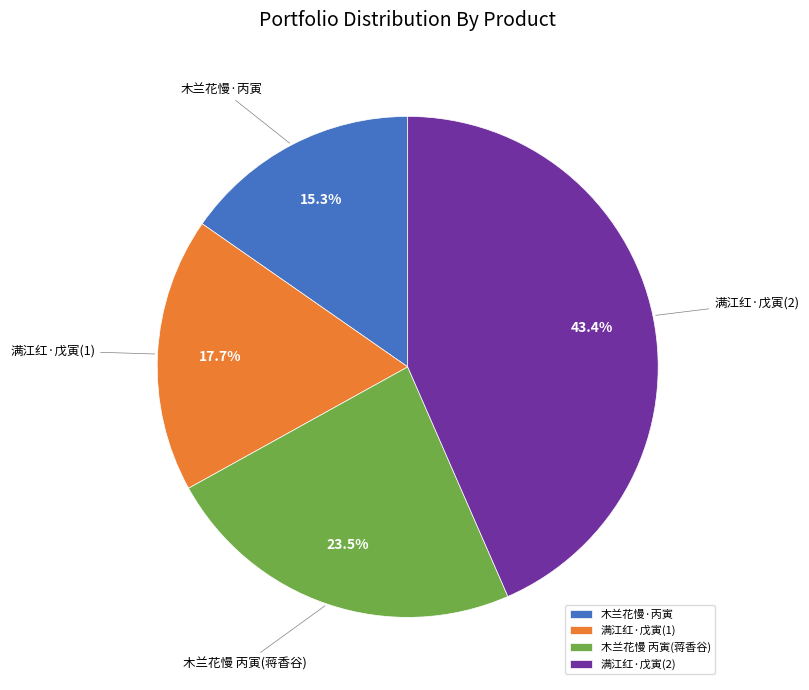

Approximately how many times larger is the value at 满江红·戊寅(1) compared to 木兰花慢 丙寅(蒋香谷)?

0.8